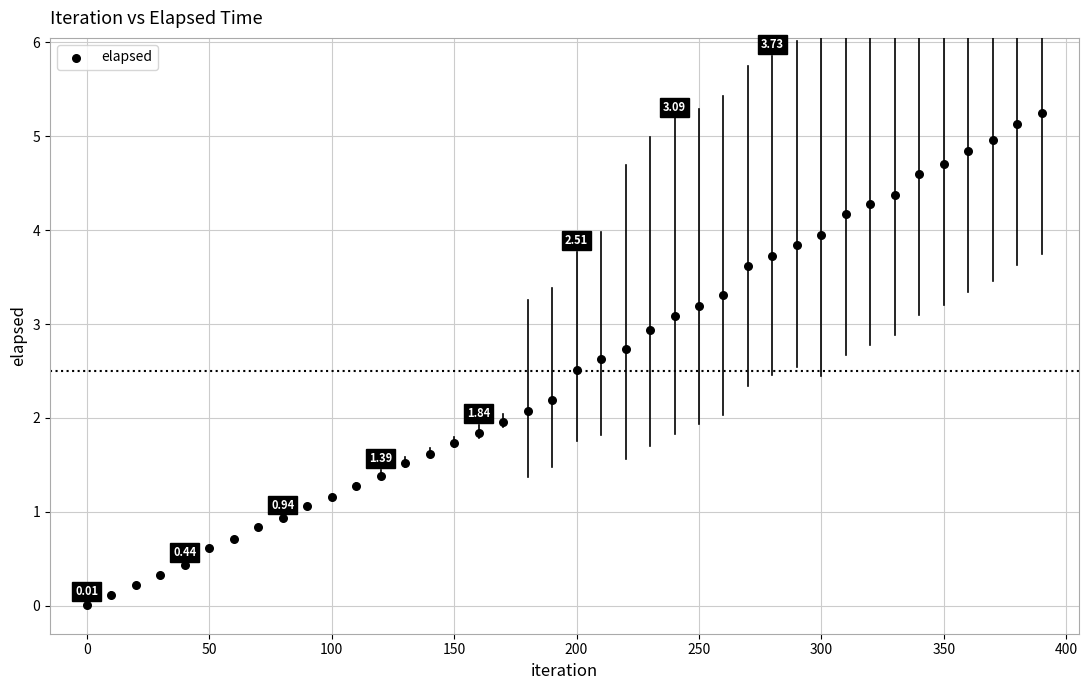

What is the range of X values (max minus min)?

390.0